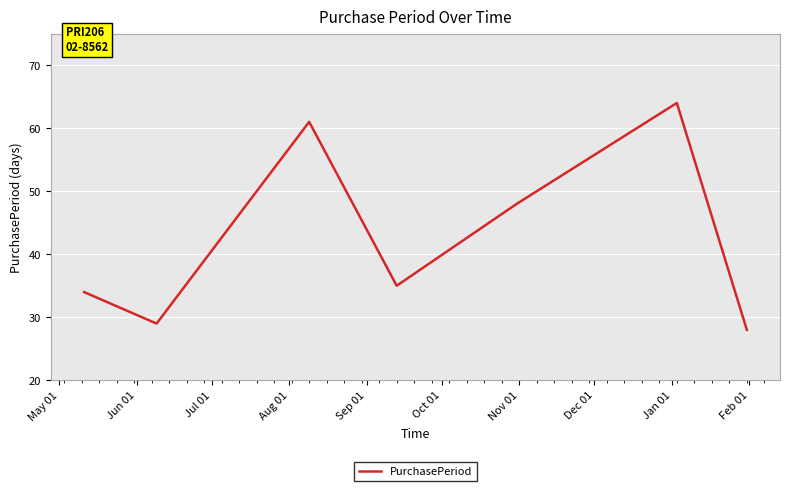

How many interior local valleys (lower than both neighbors) does the data have?

2